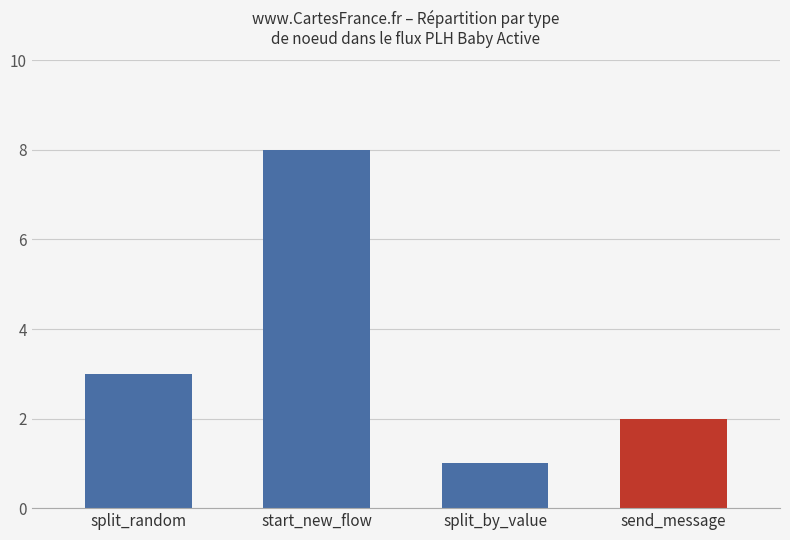

What is the label of the 4th bar from the left?

send_message